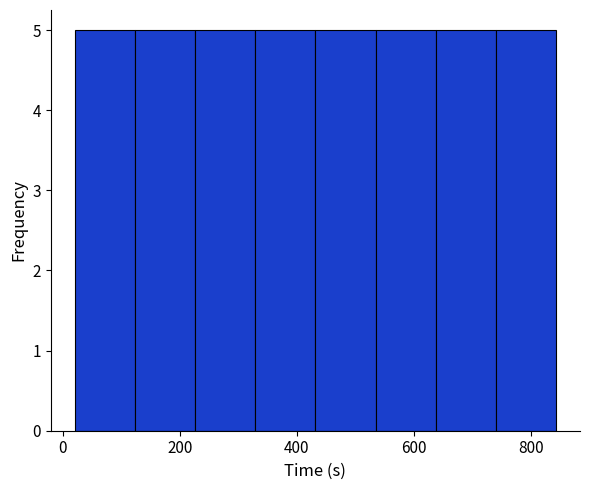

Reading left to right, list every bar in this chart as the range it spans on the x-axis followed by its height. Neither the bar edges nor the heights are printed on the chart, so give them approximately, as read against the axes.

20 to 120: 5
120 to 220: 5
220 to 320: 5
320 to 440: 5
440 to 540: 5
540 to 640: 5
640 to 740: 5
740 to 840: 5